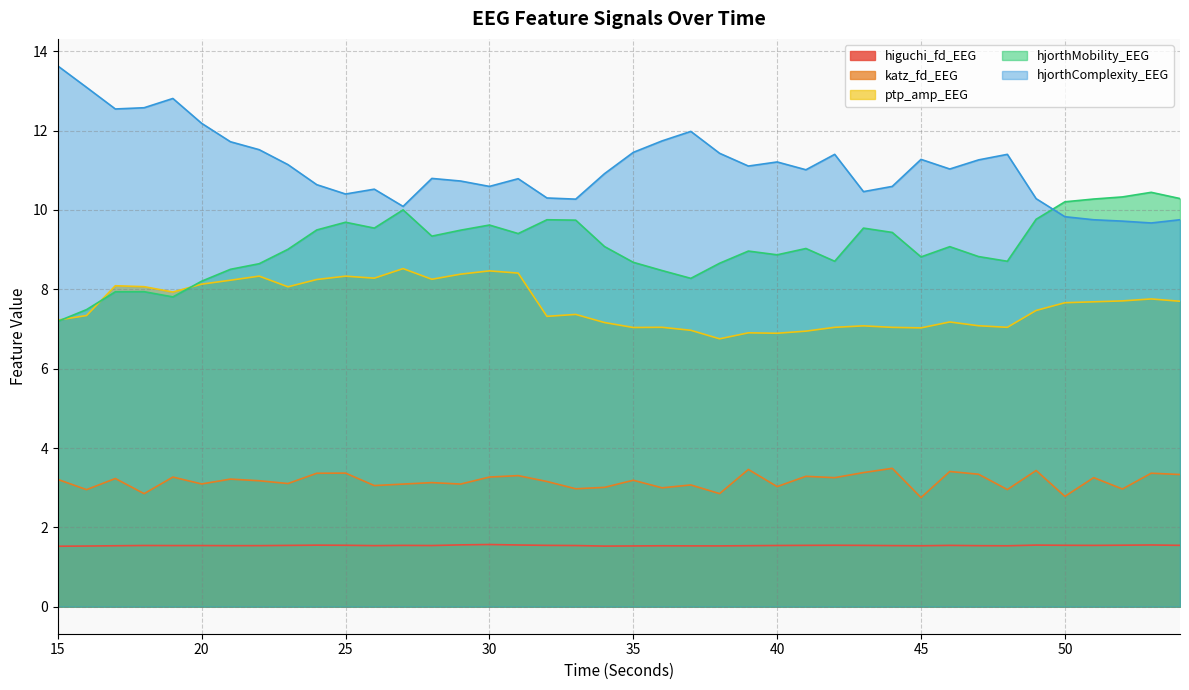

After their last crossing, which series has the higher values: hjorthMobility_EEG or ptp_amp_EEG?

hjorthMobility_EEG